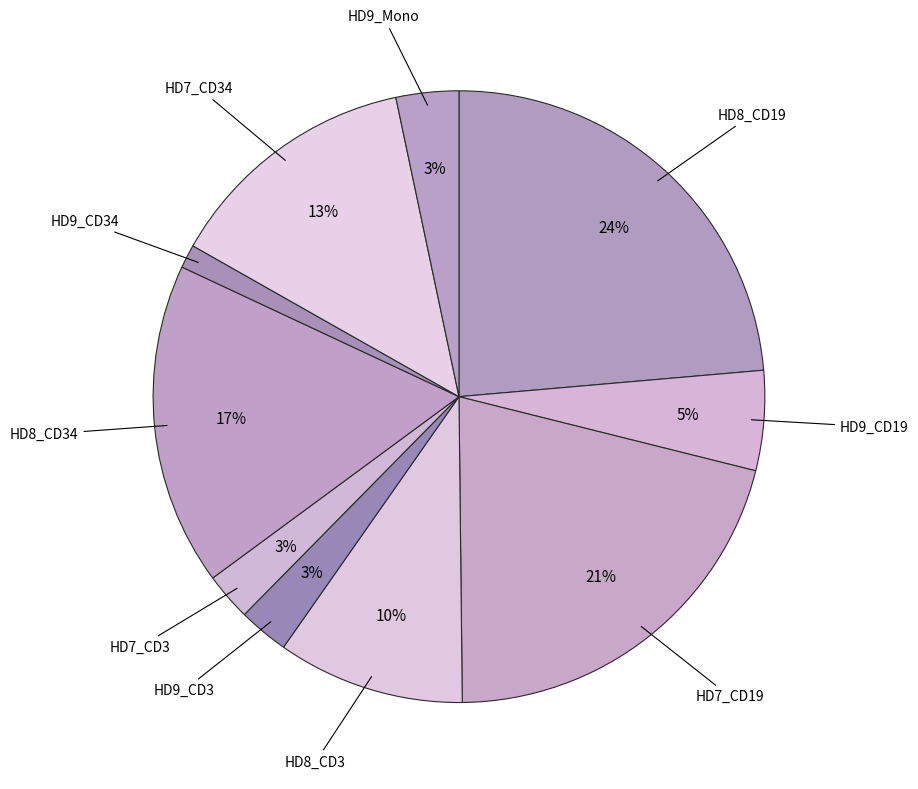

Is there a majority slice in this chart?

No